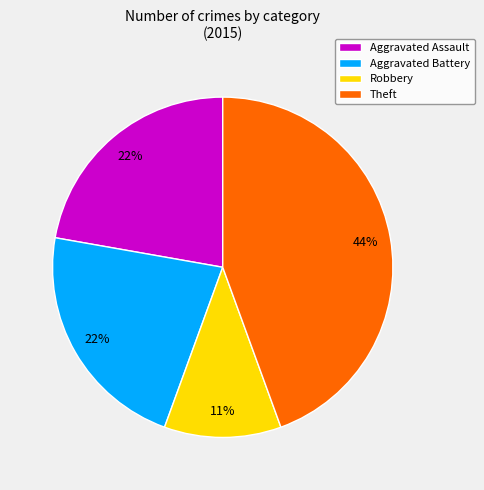

Do Robbery and Aggravated Battery together represent more than half of the pie?

No